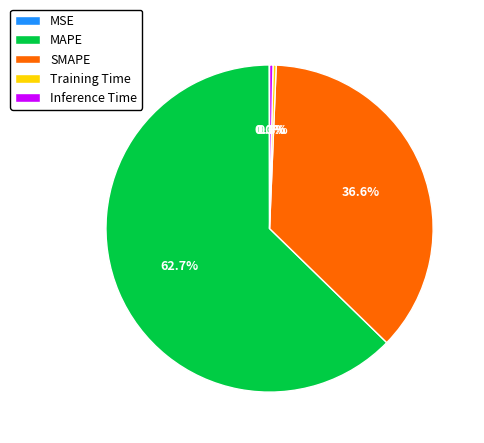

Is there a majority slice in this chart?

Yes